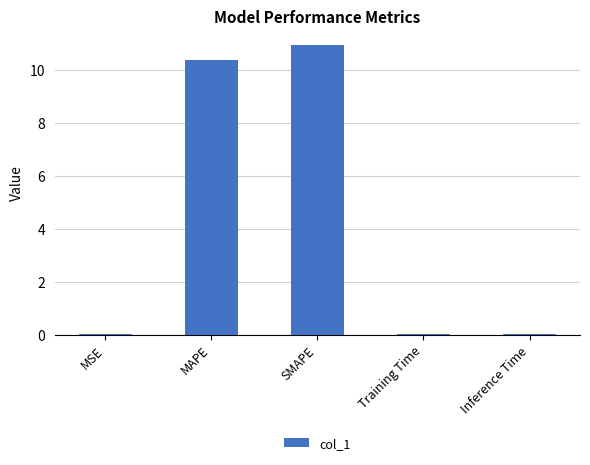

The chart shows a value of 0.0 at MSE. True or false?

True